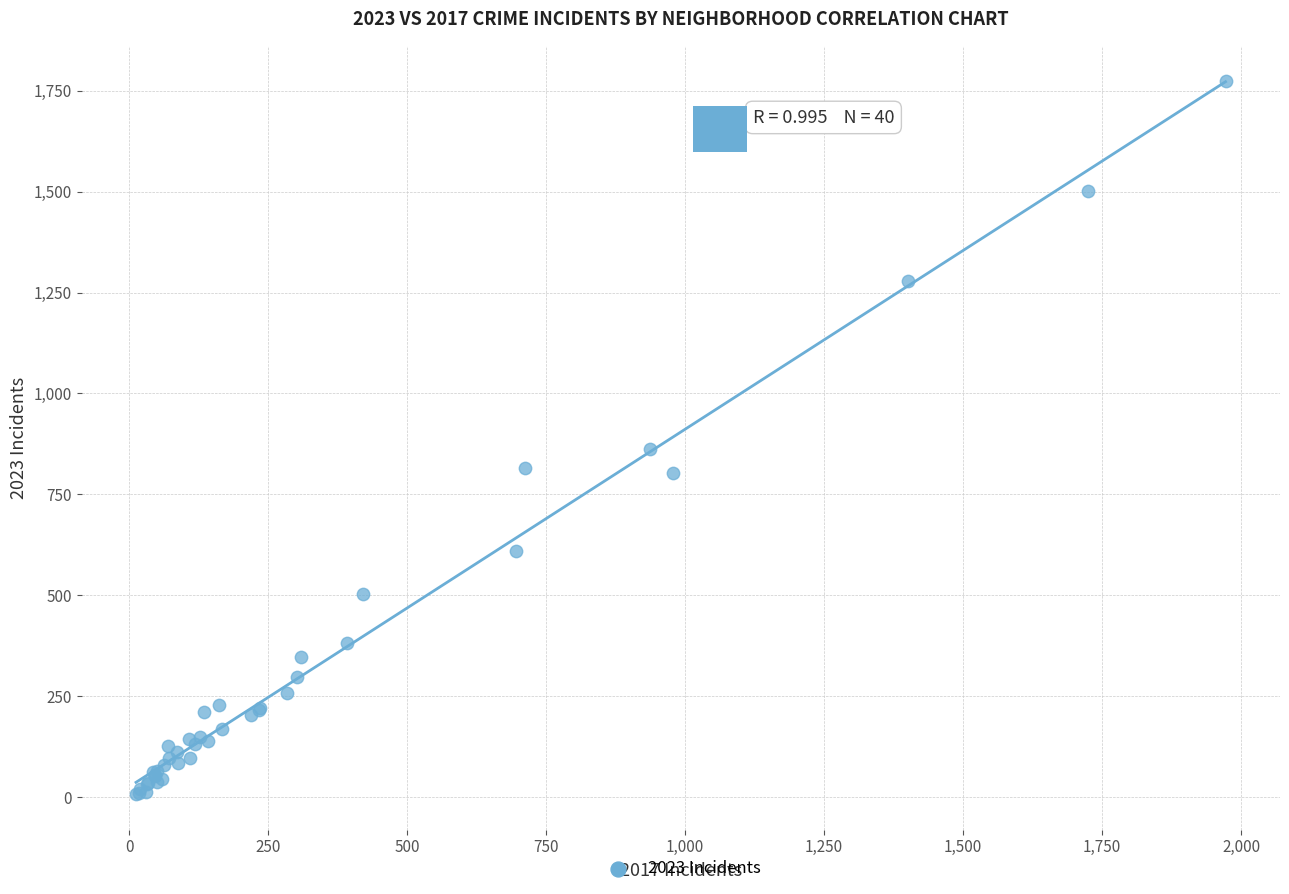

What Y value in the scatter plot is closest to 890?

863